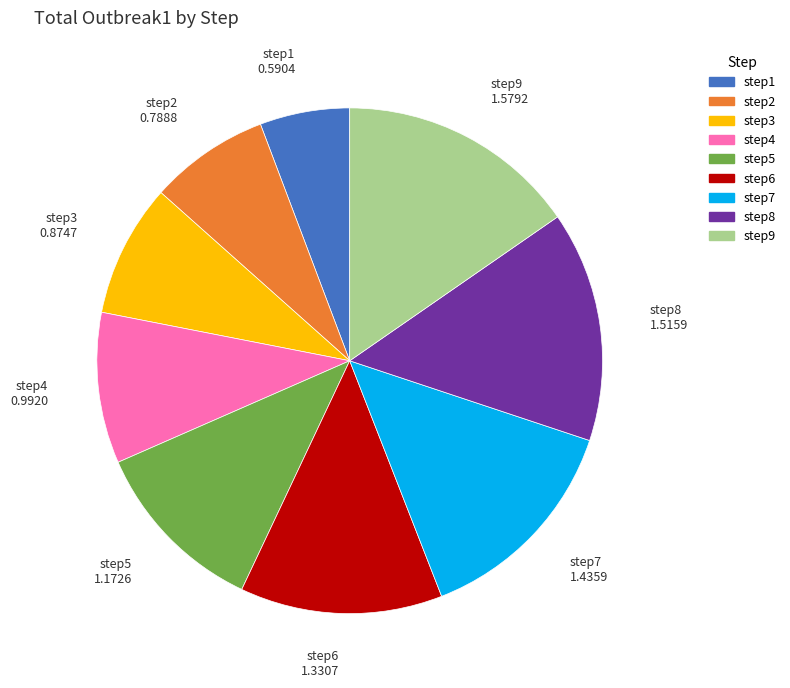

Which slice is the smallest?

step1